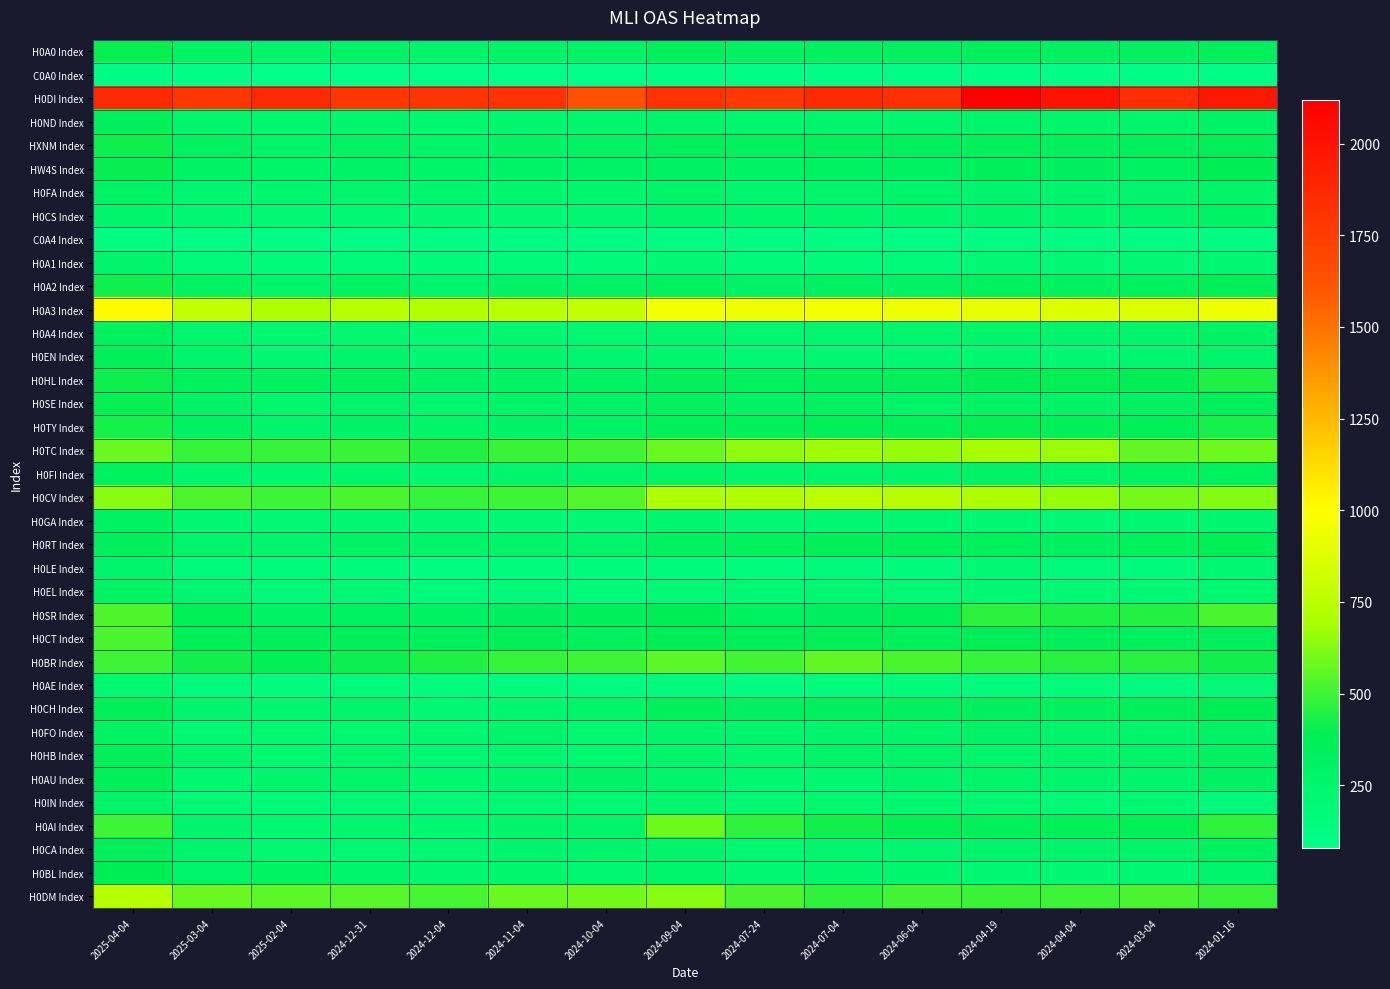

At how many categories does at least one series exceed 1072?

15